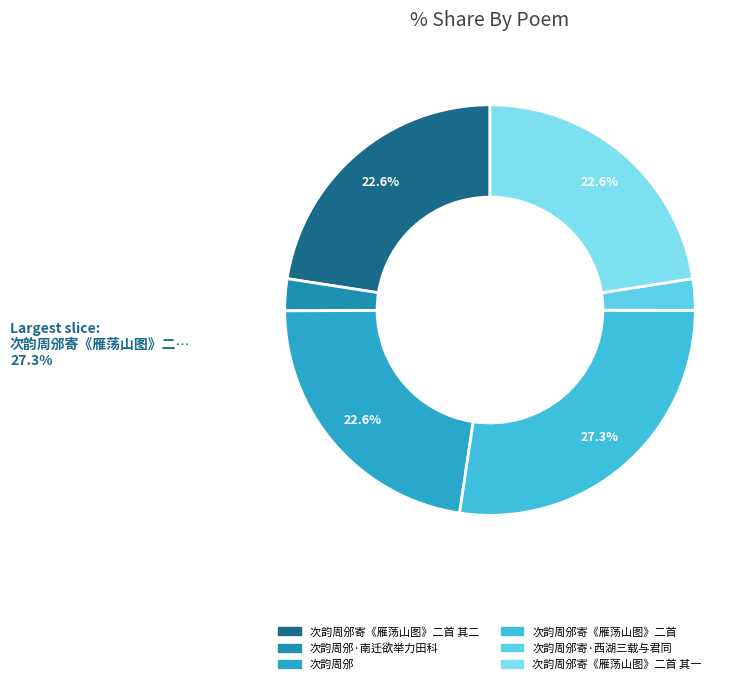

To the nearest percent, what is the average slice percentage?

17%